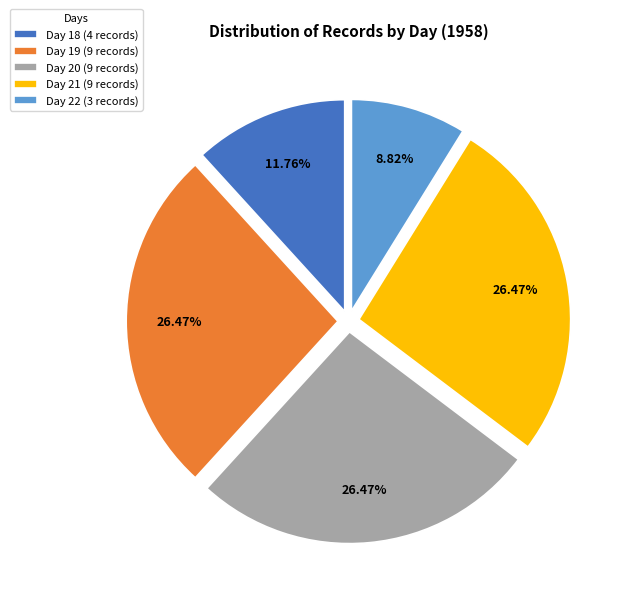

Is Day 22 (3 records) the majority of the pie?

No